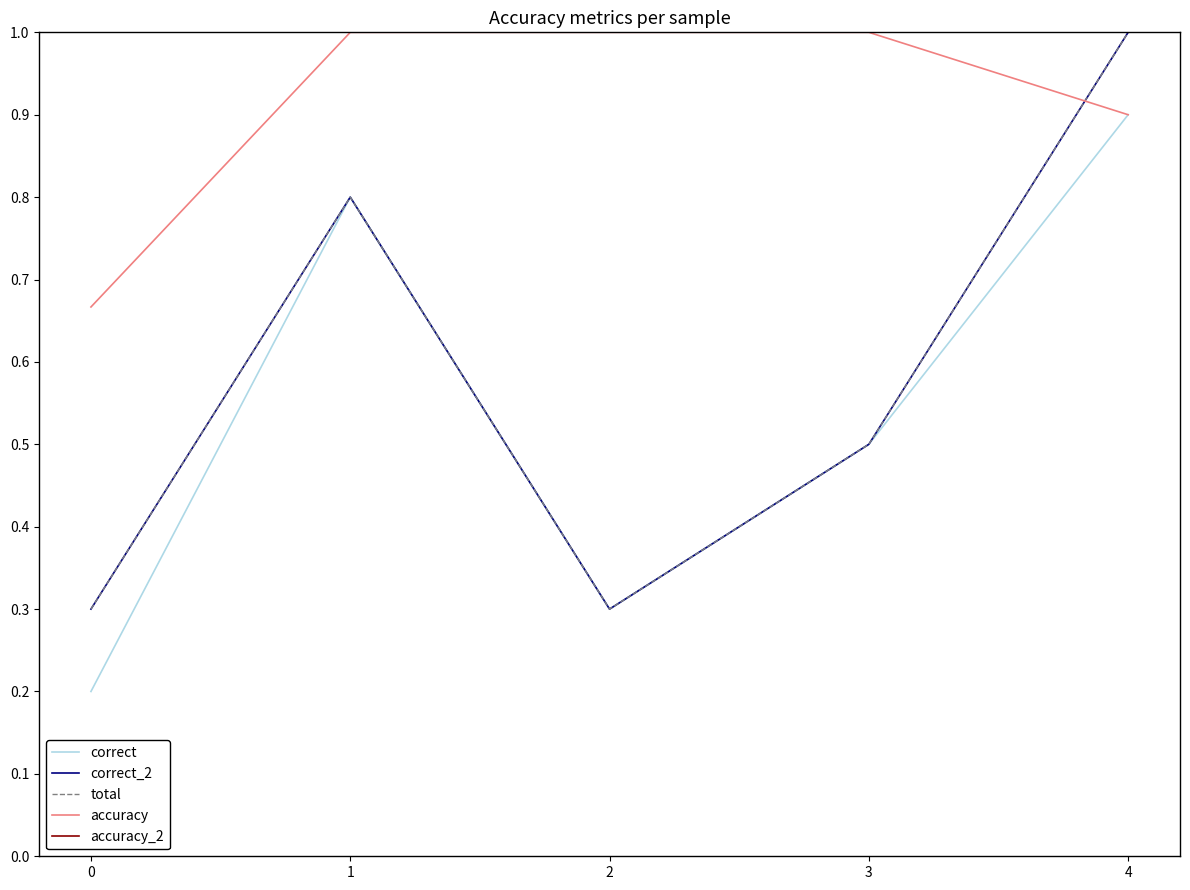

Between 3 and 0, which is larger?

3